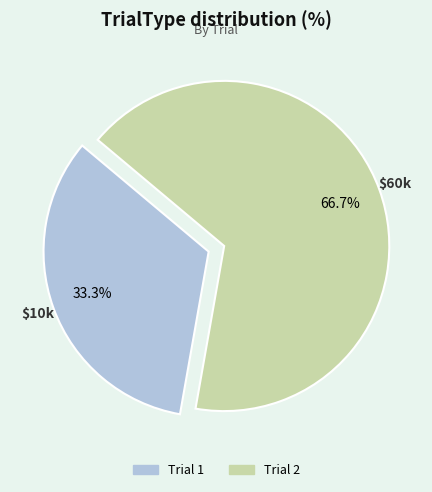

Is it true that Trial 2 is 73% of the pie?

False